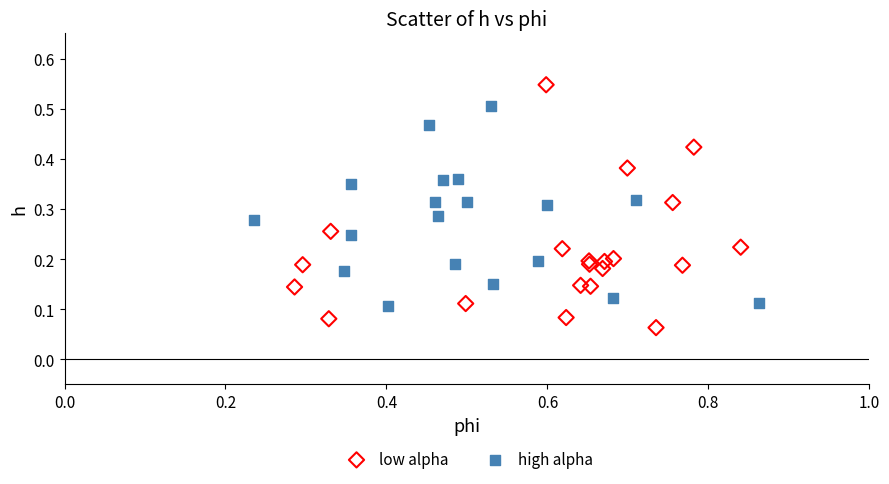

Which series has the widest spread of Y values?

low alpha